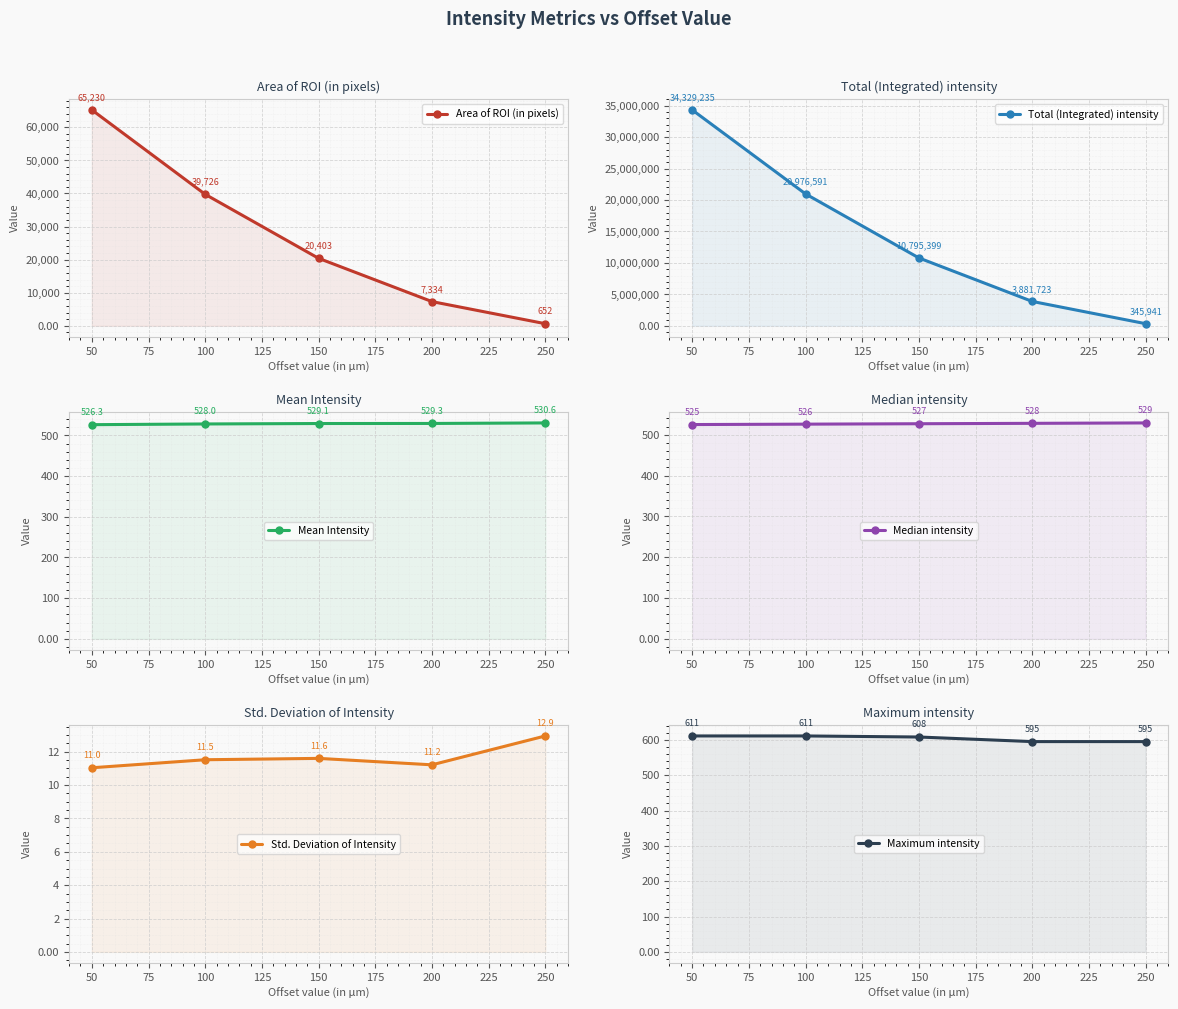

True or false: Mean Intensity has a value of 263.3 at 100.

False